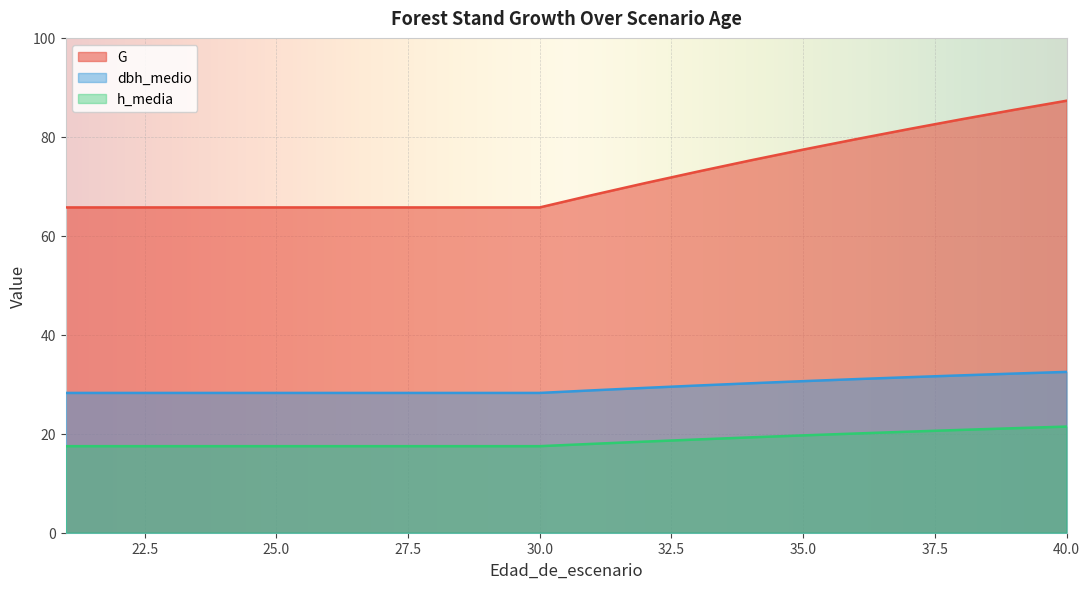

What is the maximum value for G?

87.3